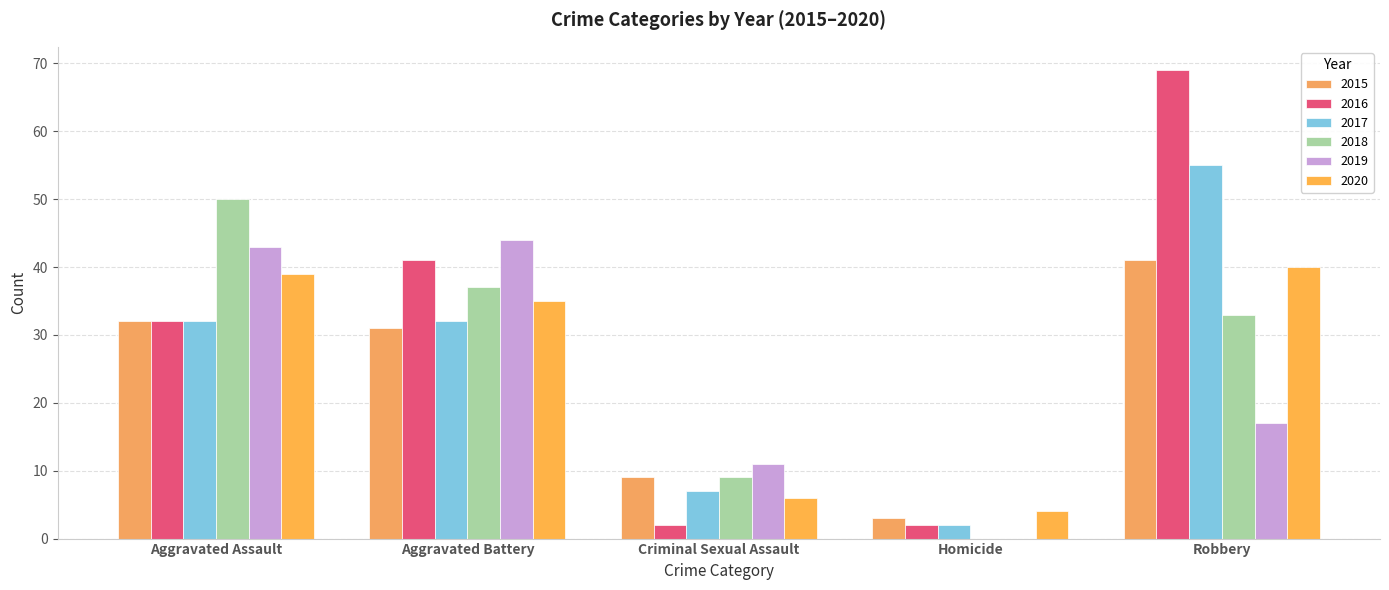

List the series in order of their peak value, lowest first.

2020, 2015, 2019, 2018, 2017, 2016